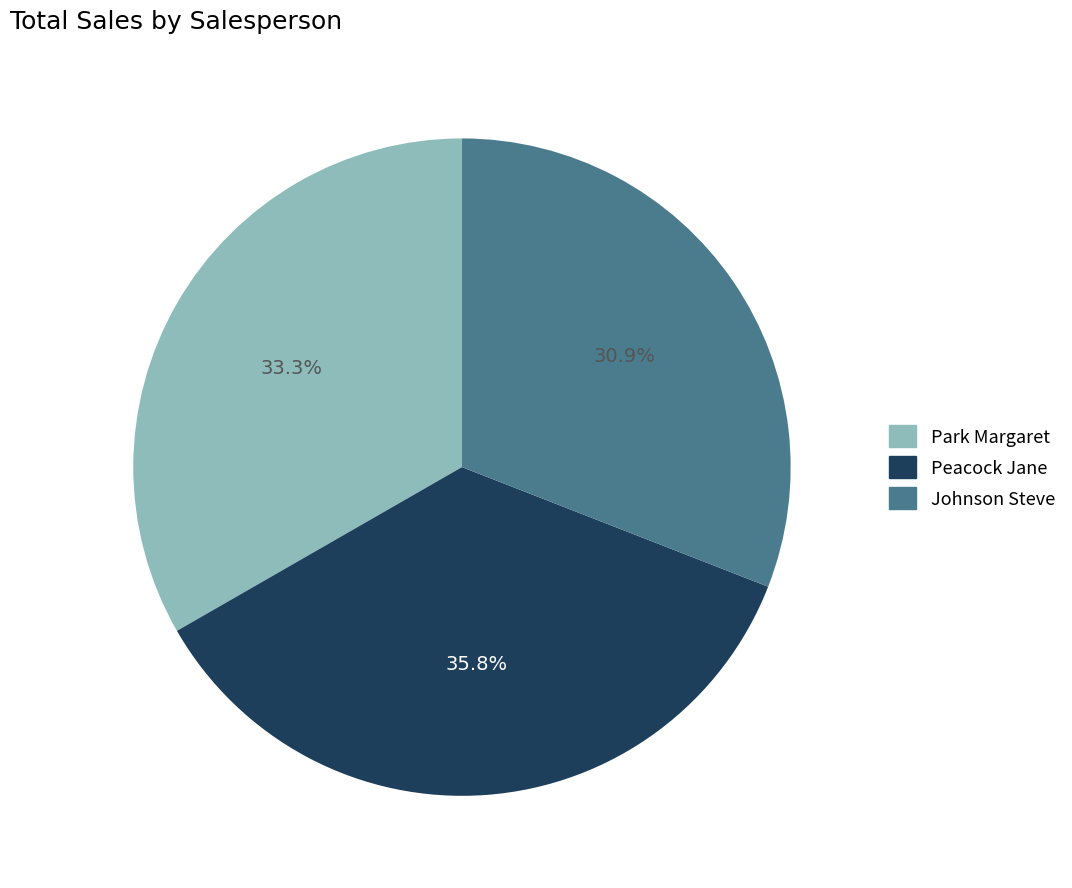

Do Park Margaret and Peacock Jane together represent more than half of the pie?

Yes